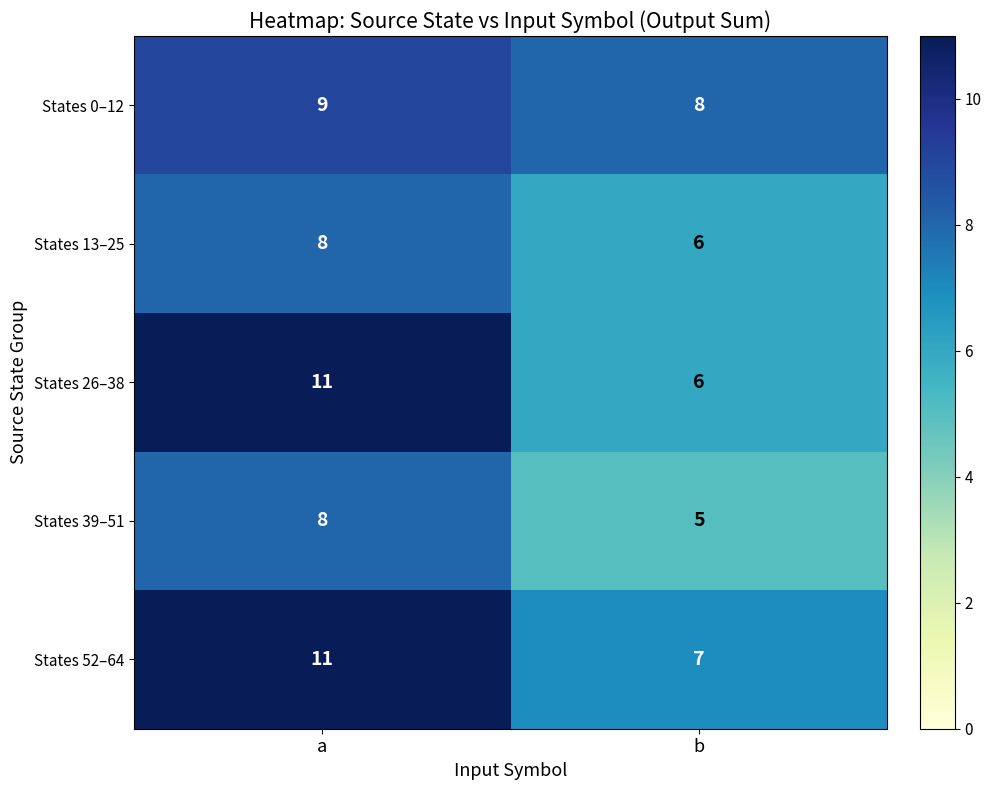

What is the average value of the States 52–64 series?

9